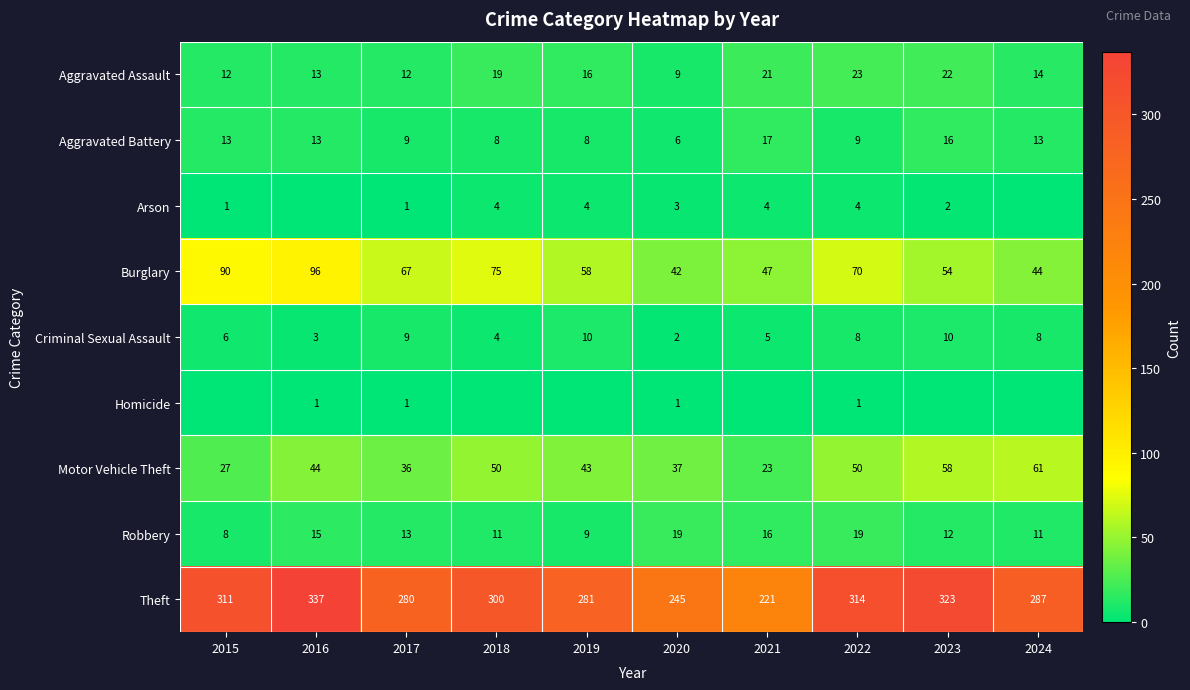

What is the minimum value for Theft?

221